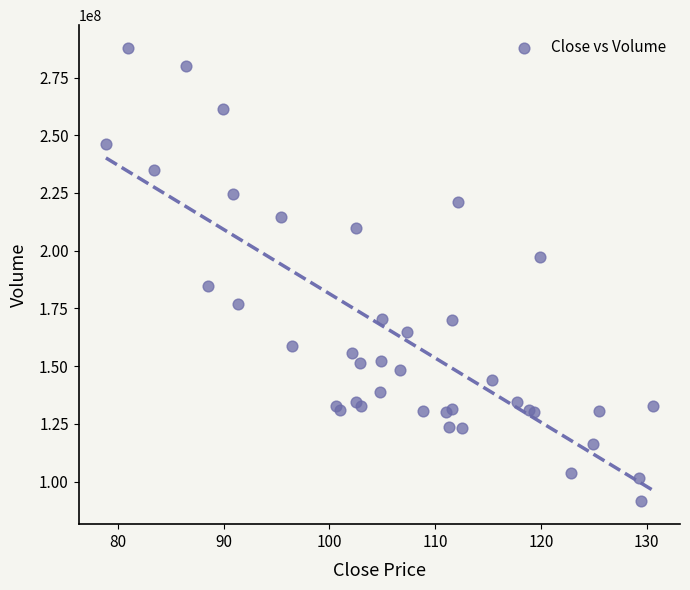

What Y value in the scatter plot is closest to 189611750?

184583600